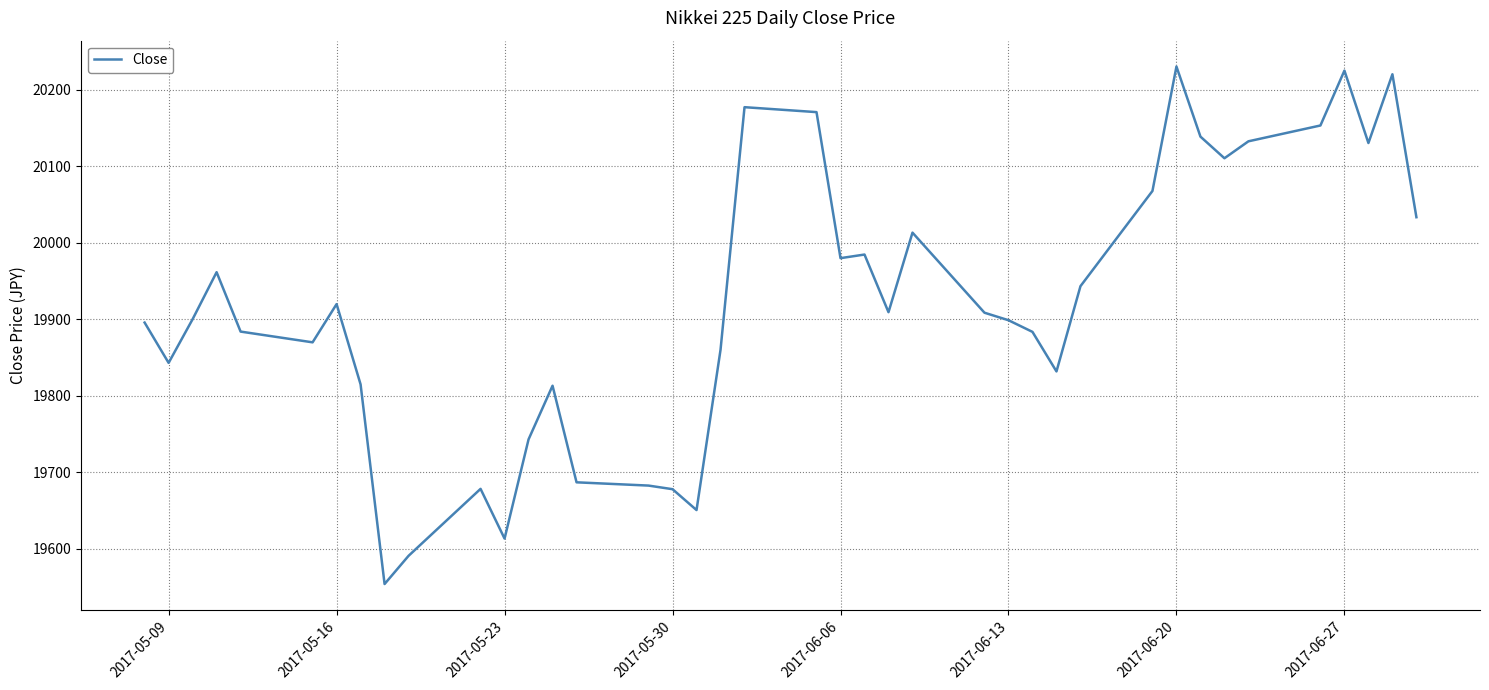

What is the smallest value displayed?

19553.9